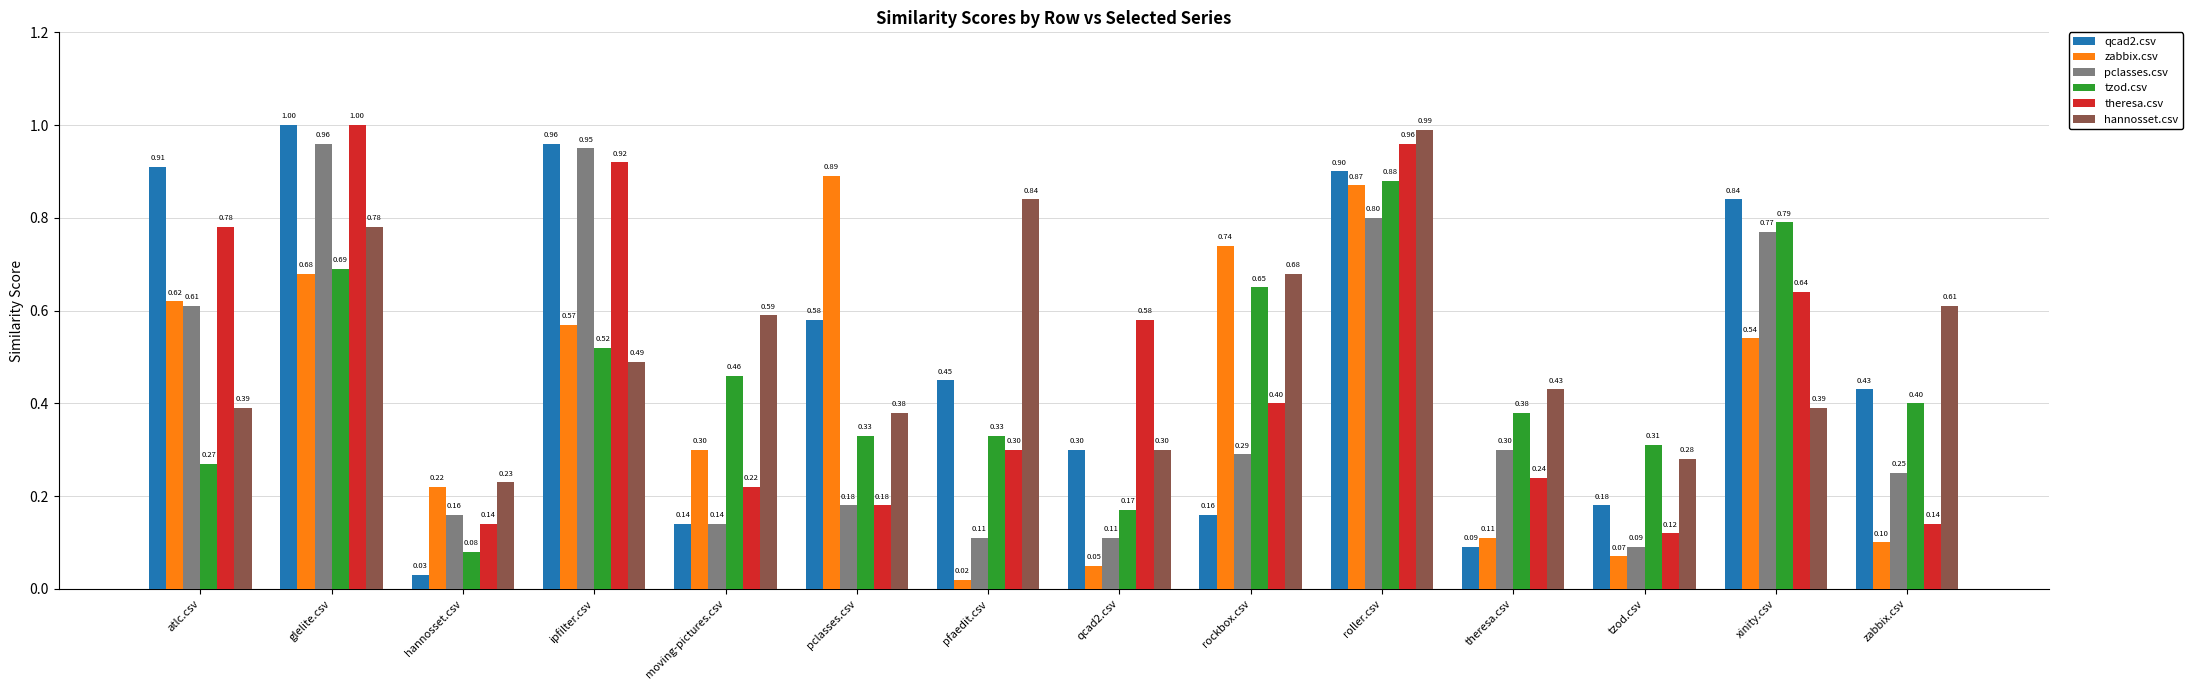

Rank the series at ipfilter.csv from lowest to highest value.

hannosset.csv, tzod.csv, zabbix.csv, theresa.csv, pclasses.csv, qcad2.csv